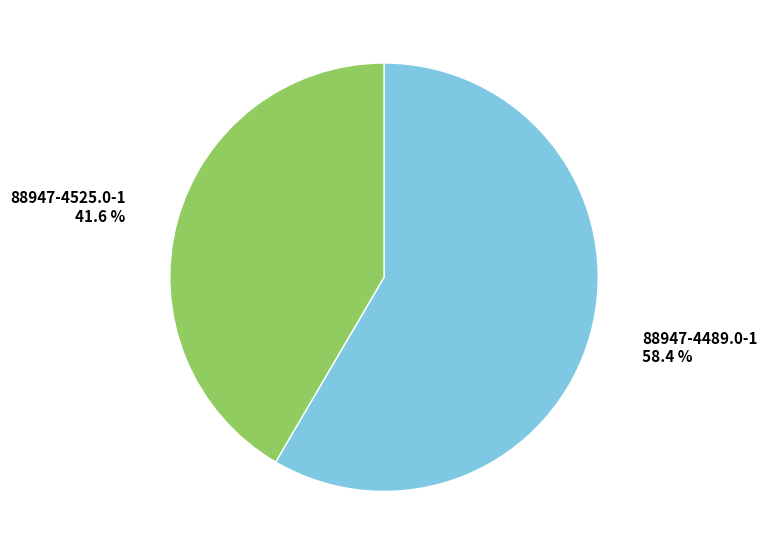

Is there any slice that represents more than half of the pie?

Yes